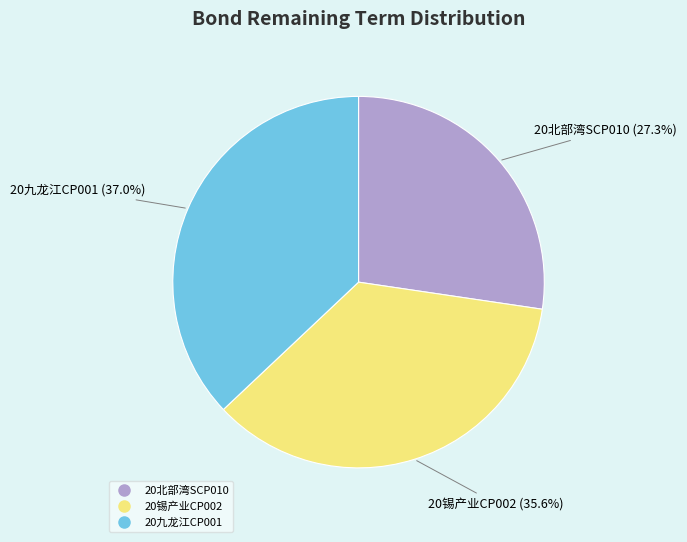

Rank the categories by value from highest to lowest.

20九龙江CP001, 20锡产业CP002, 20北部湾SCP010